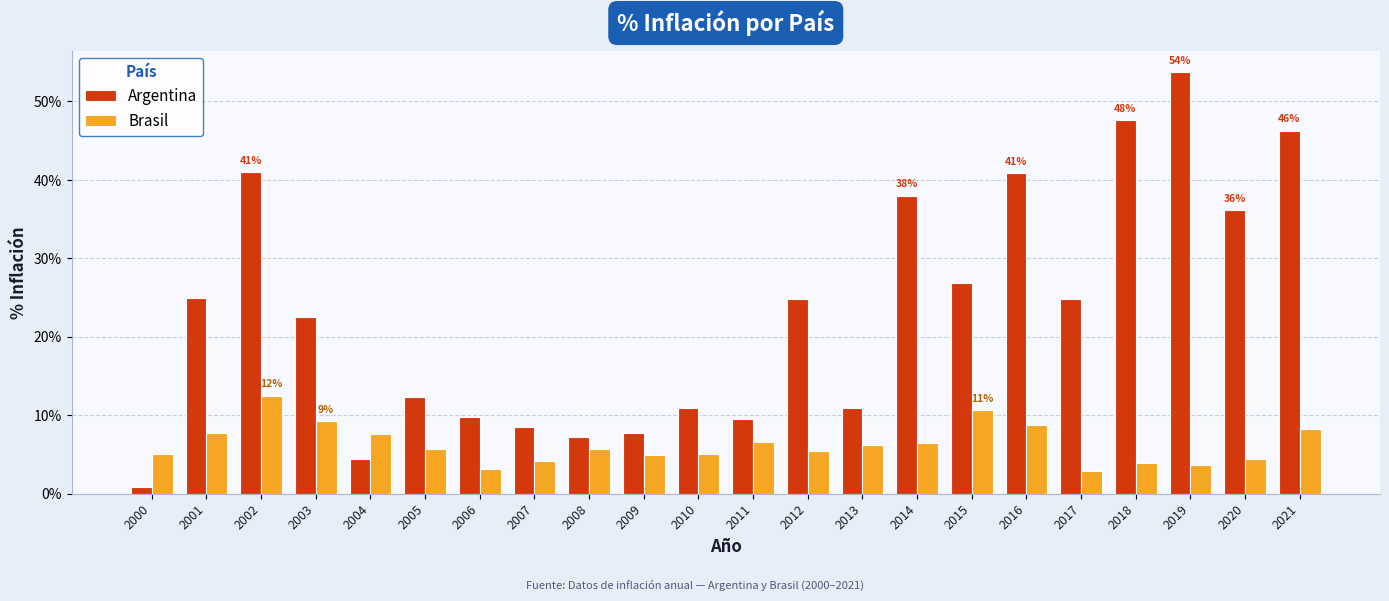

What are all the series names shown in the legend?

Argentina, Brasil